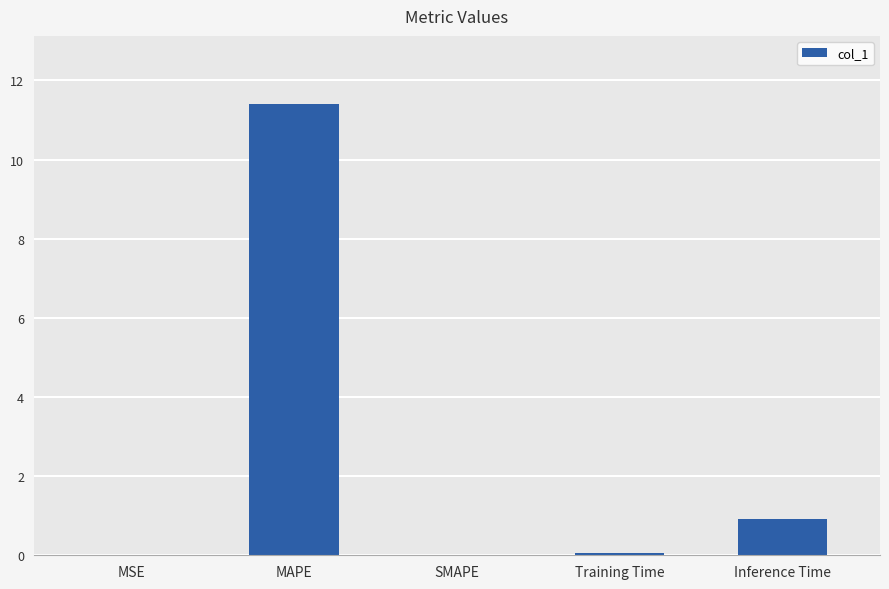

The value at SMAPE is 0.0. True or false?

True